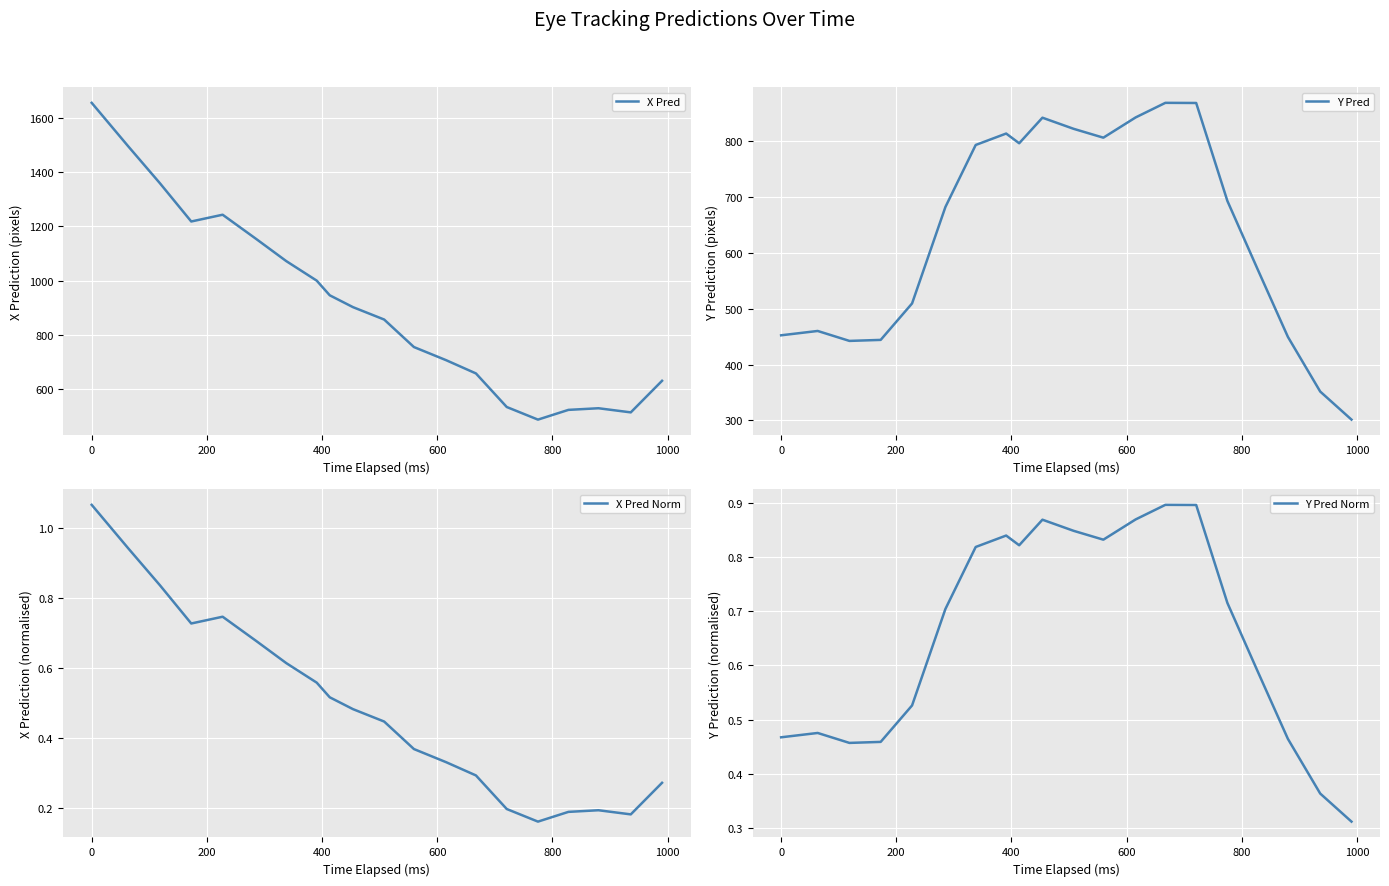

Does the chart display data point markers on the line(s)?

No